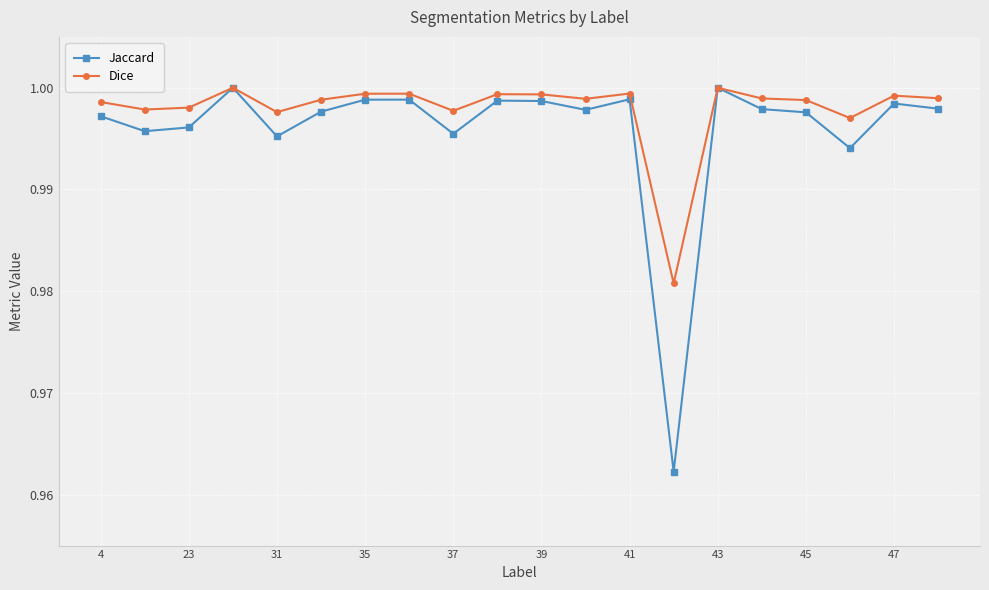

Rank the series by their average value, from lowest to highest.

Jaccard, Dice